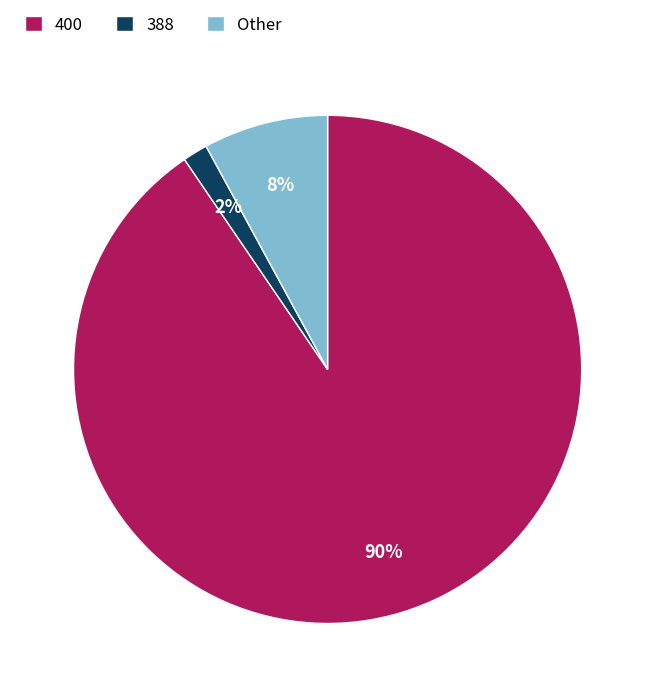

Between Other and 400, which is larger?

400